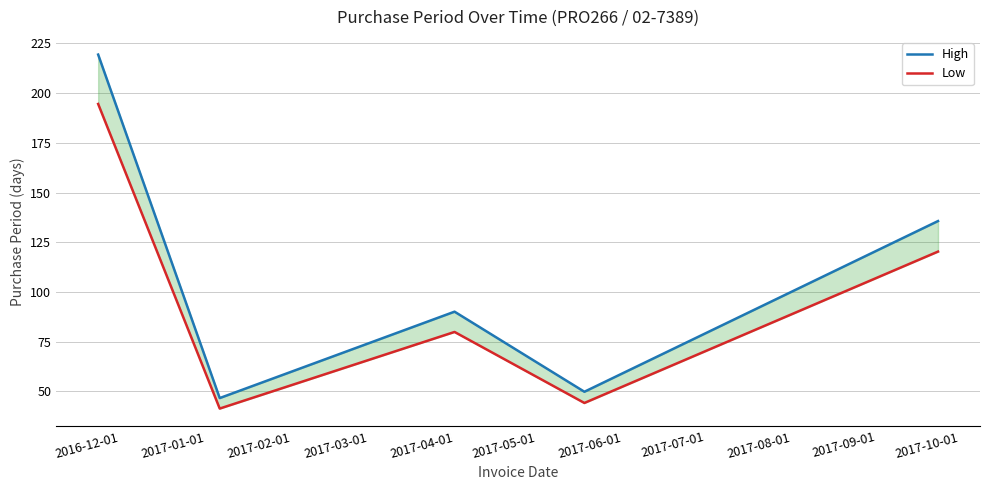

True or false: High and Low intersect in this chart.

False